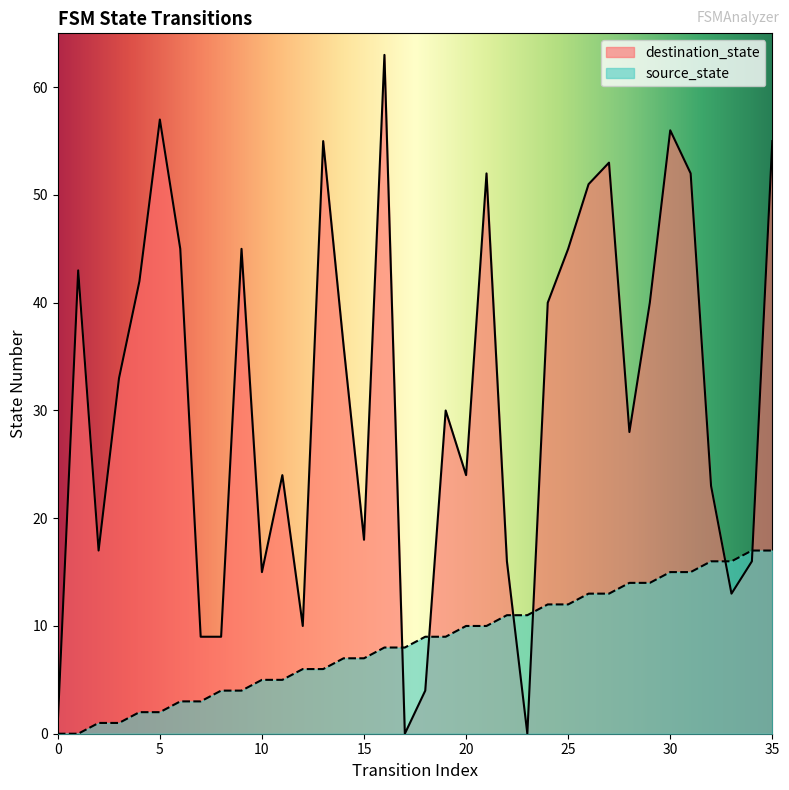

True or false: source_state and destination_state cross at least once.

True